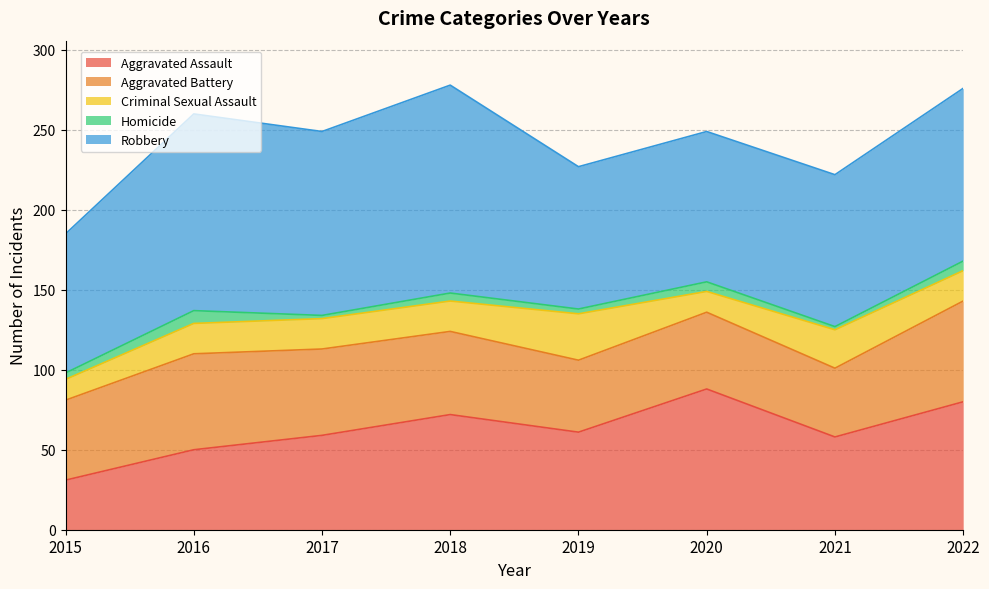

In Criminal Sexual Assault, how many points are higher than both neighbors (excluding endpoints)?

2